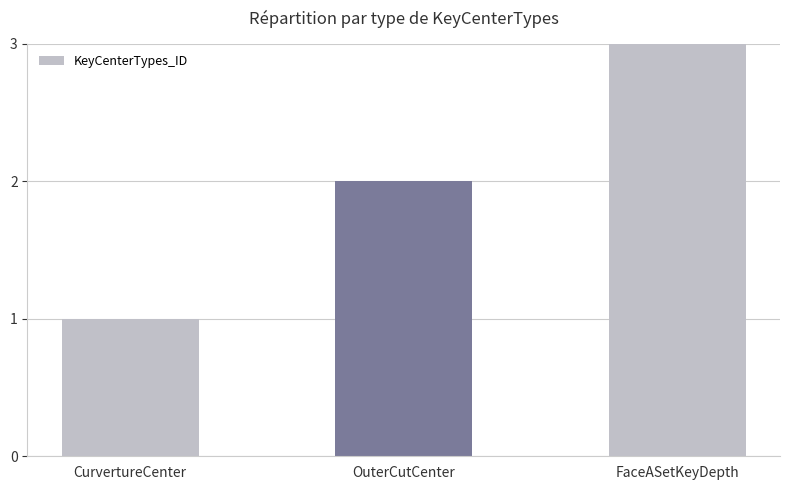

What is the label of the 1st bar from the left?

CurvertureCenter